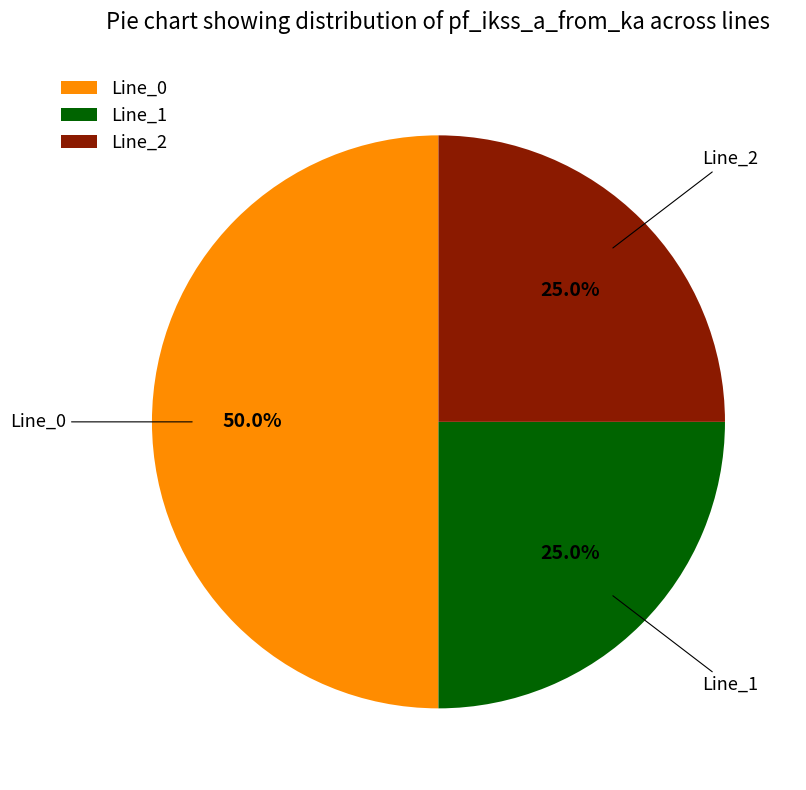

Does Line_2 account for over 50% of the chart?

No